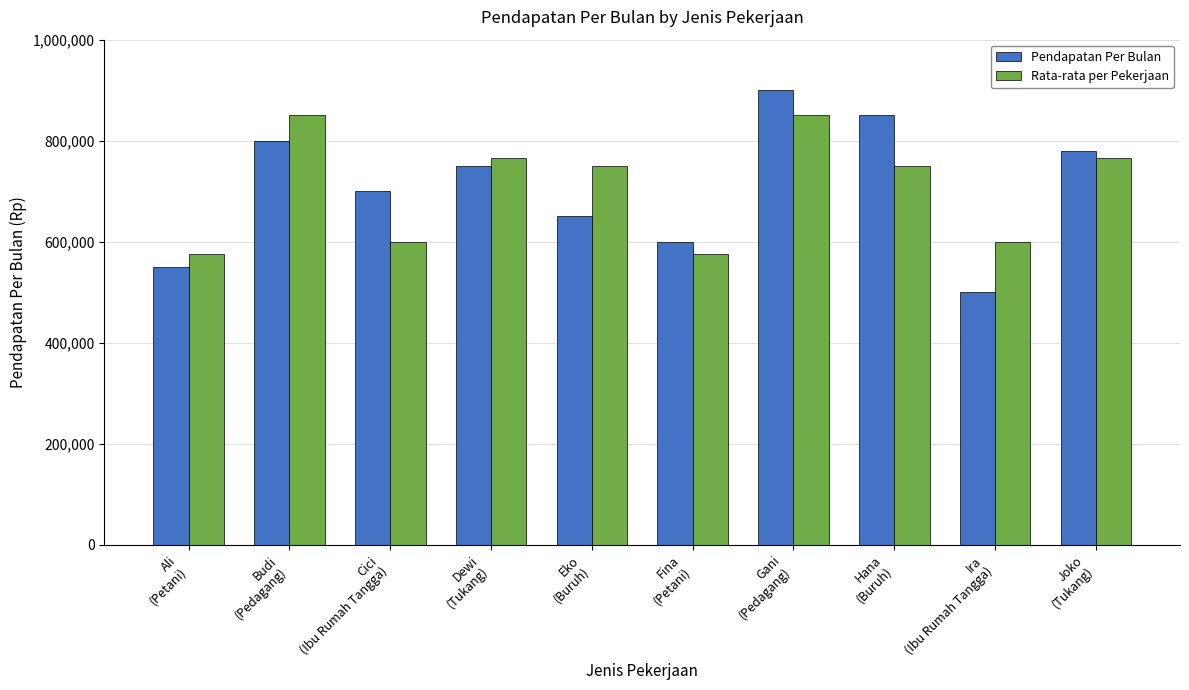

What is the sum of all Rata-rata per Pekerjaan values?

7080000